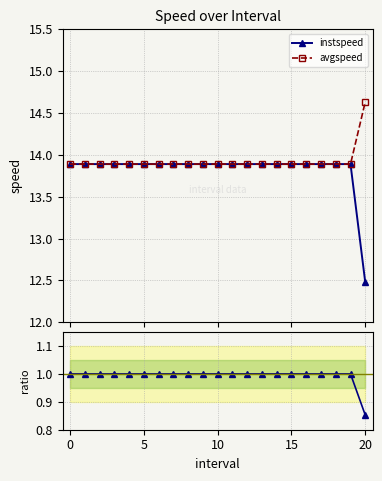

The instspeed series shows 13.9 at 19. True or false?

True